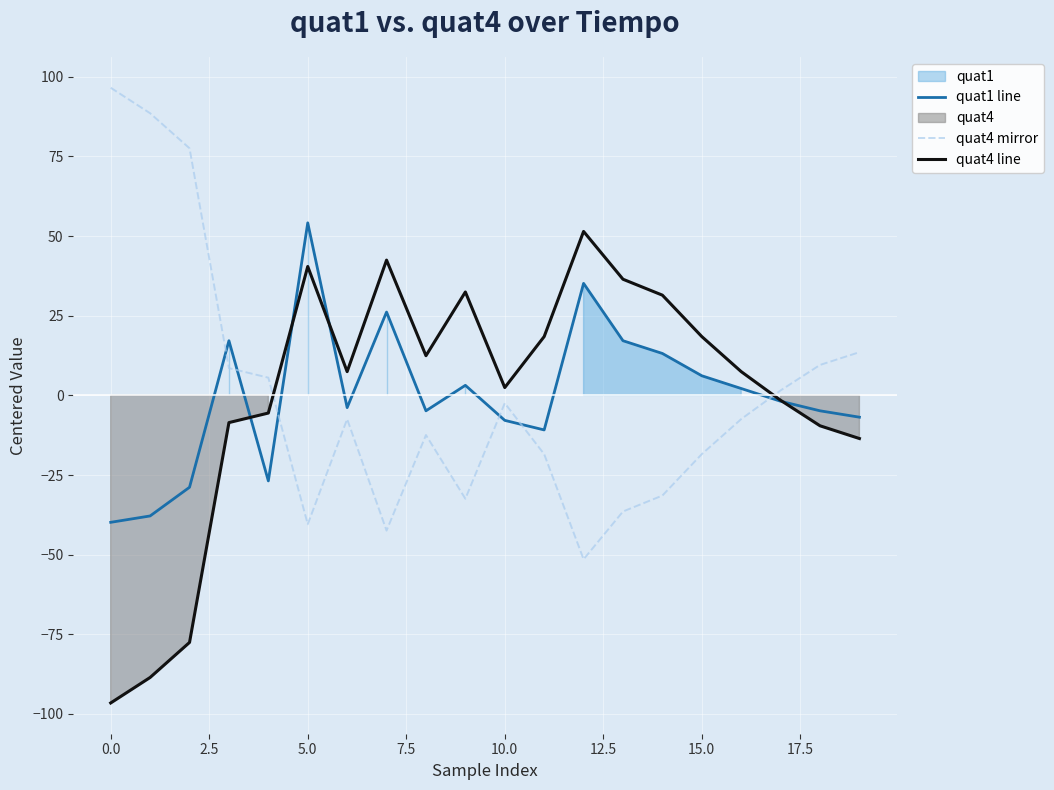

How many positive values does the quat4 mirror series have?

8